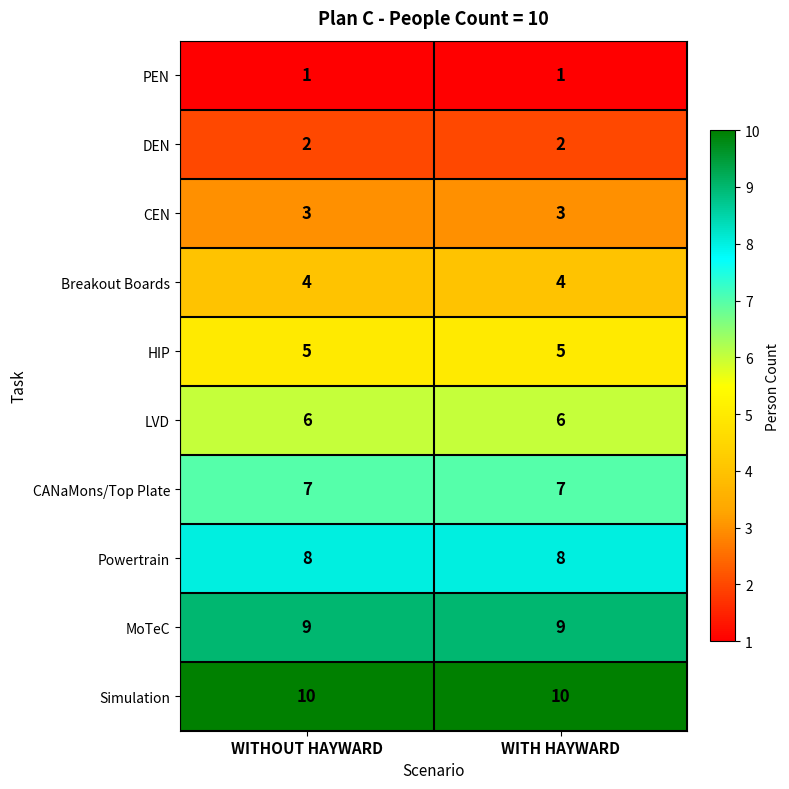

Reading left to right, list all the values displayed in this chart.

PEN: 1	1
DEN: 2	2
CEN: 3	3
Breakout Boards: 4	4
HIP: 5	5
LVD: 6	6
CANaMons/Top Plate: 7	7
Powertrain: 8	8
MoTeC: 9	9
Simulation: 10	10